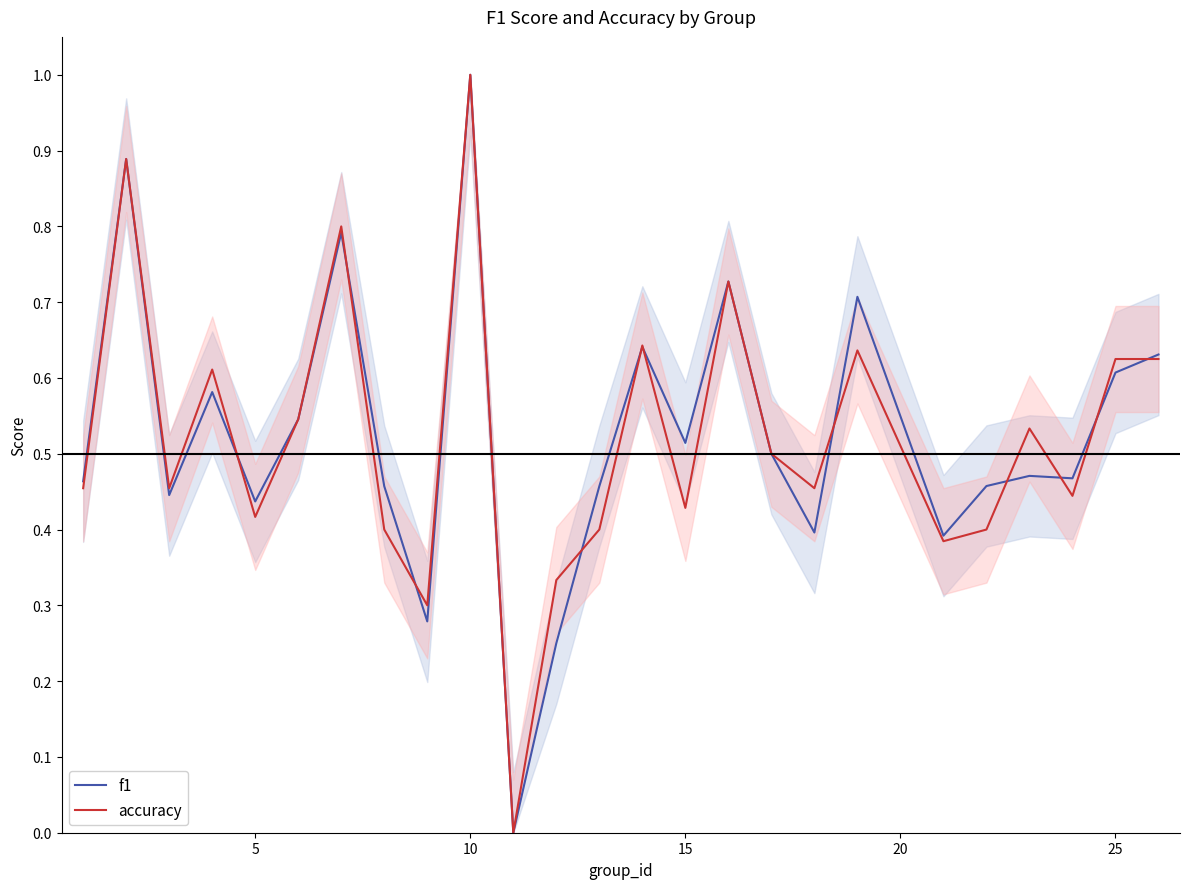

What is the highest value of the accuracy series?

1.0